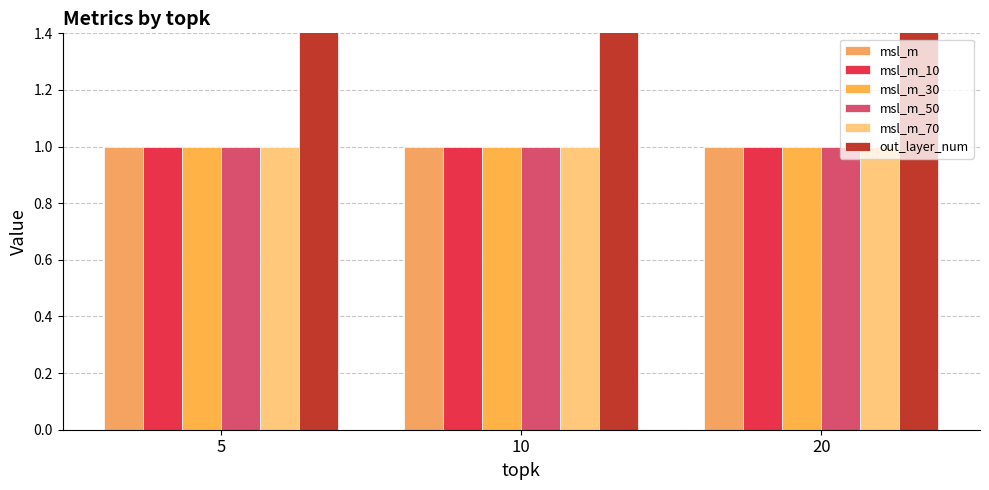

Rank the series at 5 from lowest to highest value.

msl_m, msl_m_10, msl_m_30, msl_m_50, msl_m_70, out_layer_num